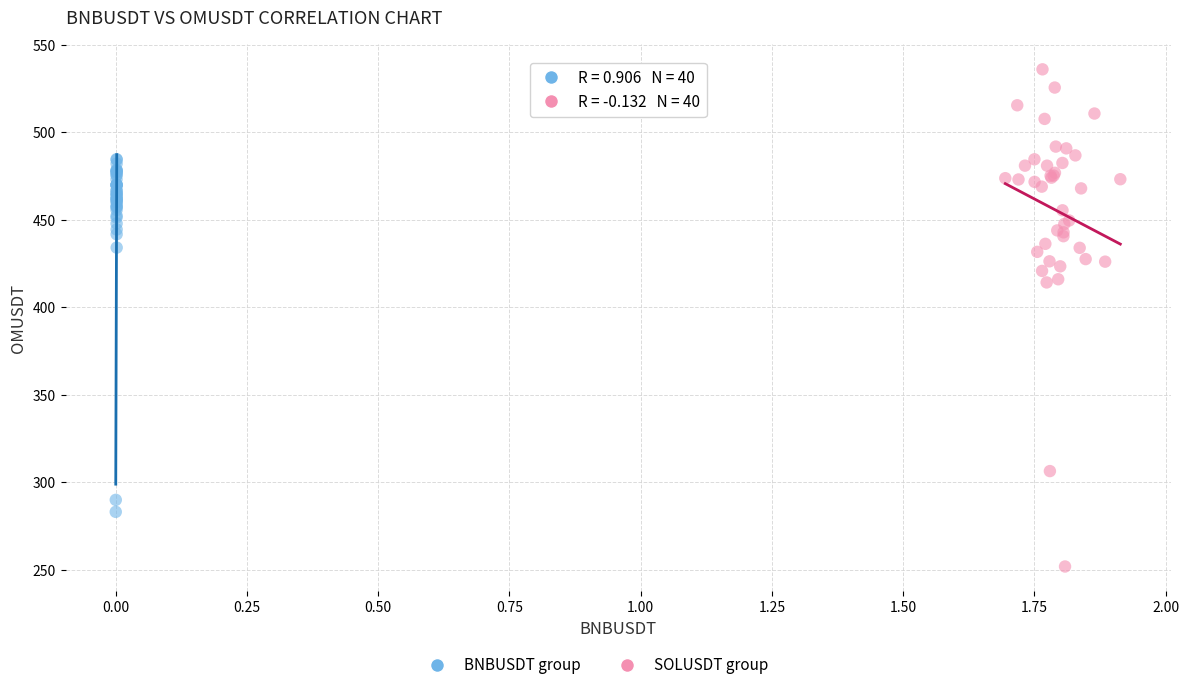

Which series reaches the maximum Y coordinate?

SOLUSDT group